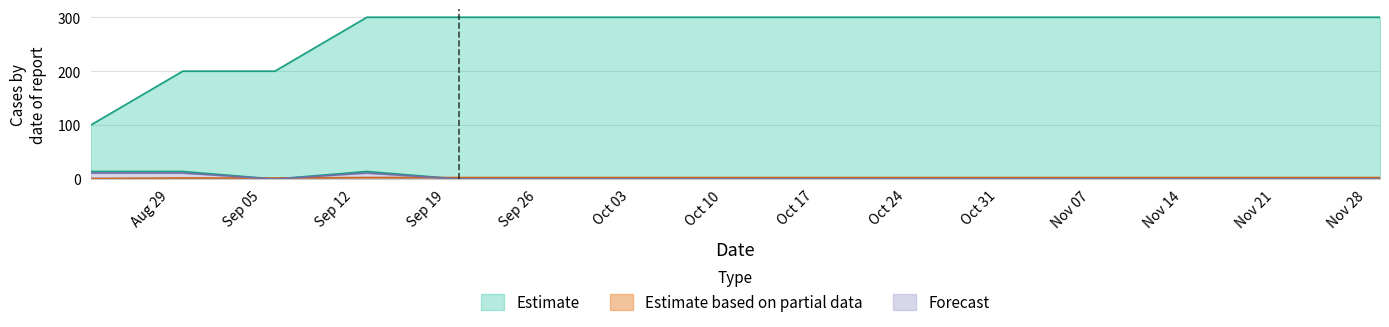

What is the sum of the new_cases_smoothed values at 2022-09-13 and 2022-10-25?

14.0